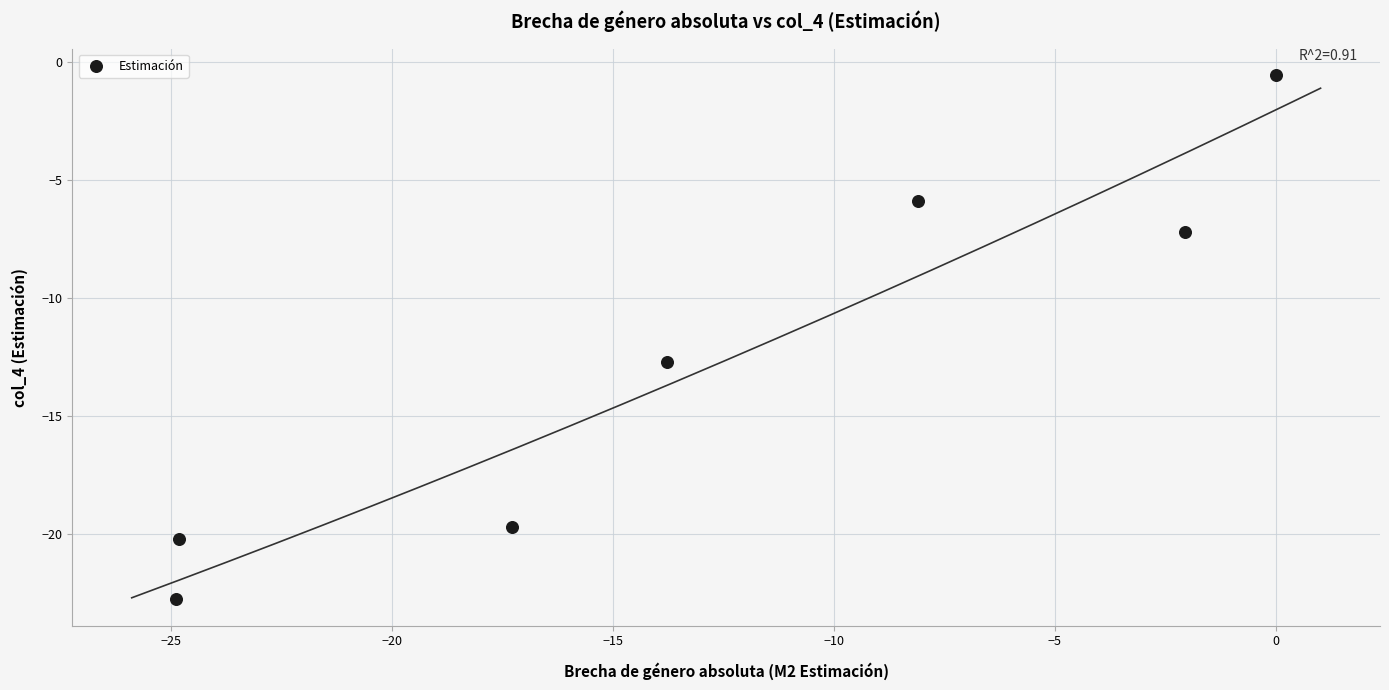

What Y value in the scatter plot is closest to -11?

-12.7